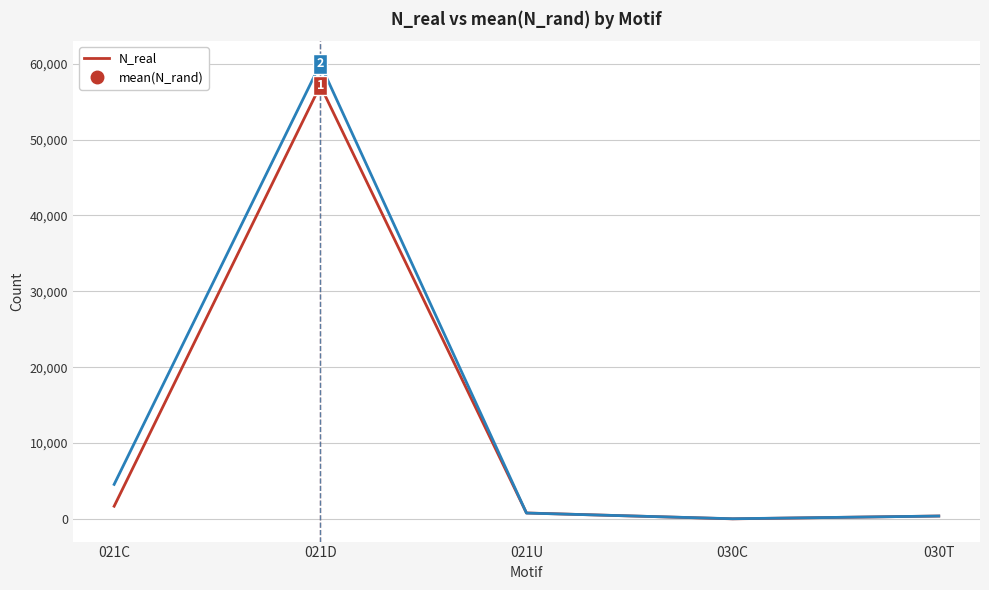

What is the value of the mean(N_rand) point at the 5th from the left?

367.8